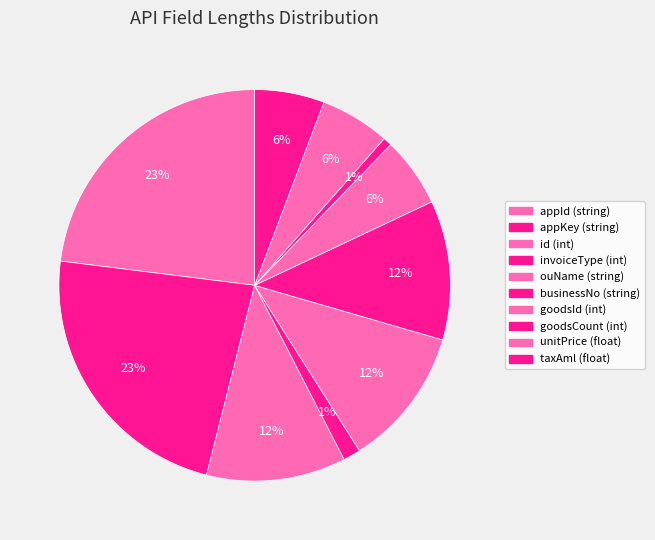

True or false: unitPrice (float) accounts for 6% of the total.

True